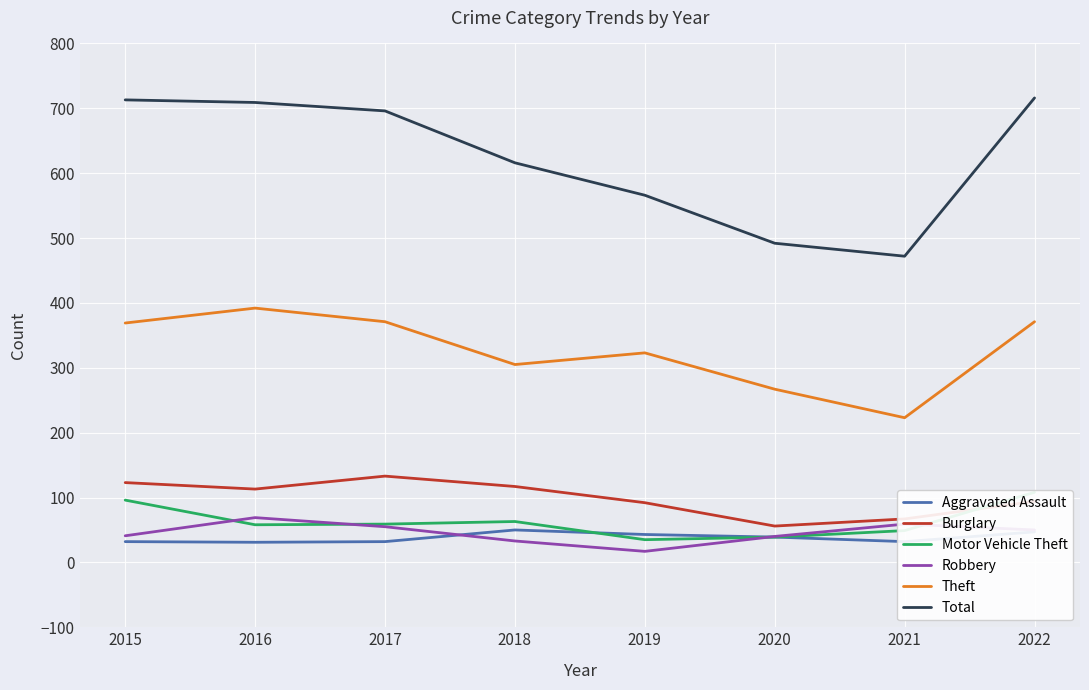

What is the difference between the maximum and minimum values in the Theft series?

169